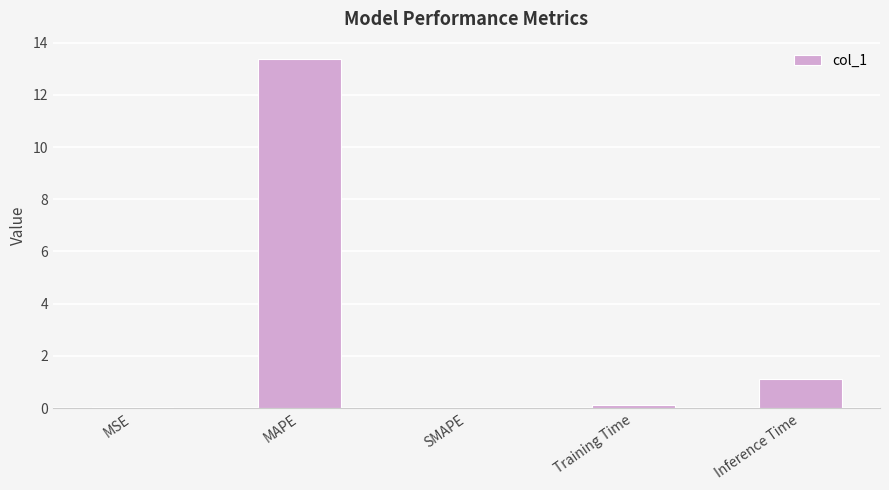

What is the sum of all values?

14.6